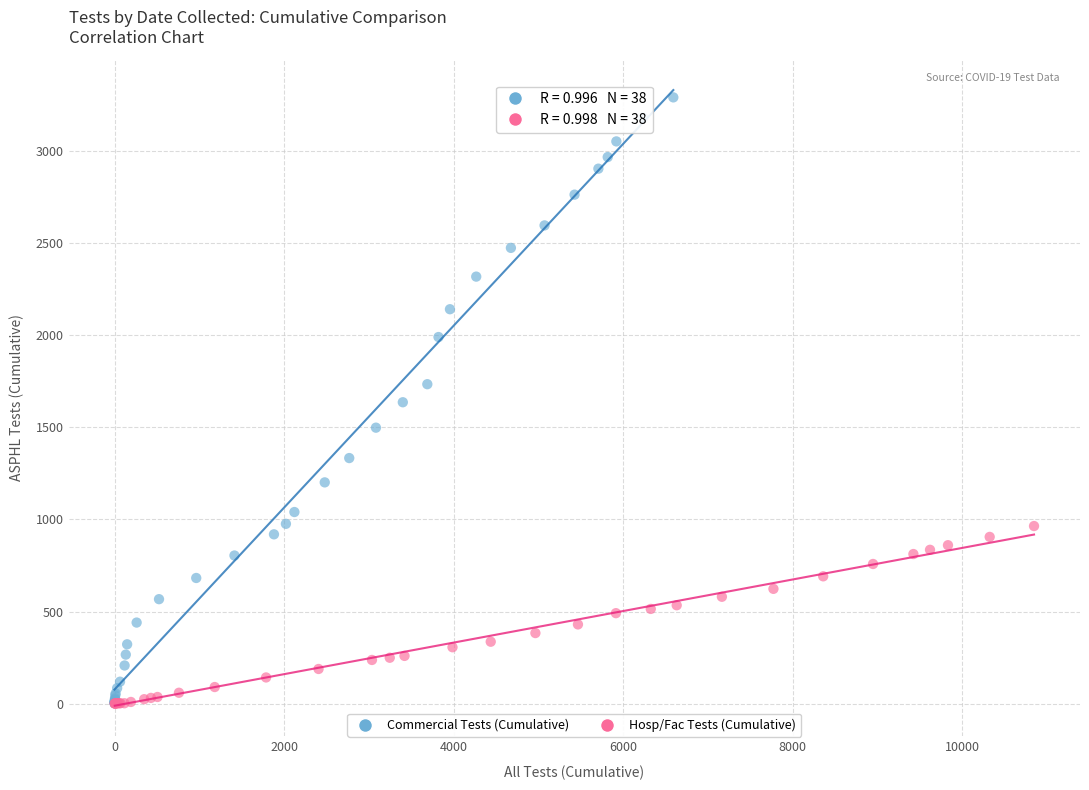

Which series reaches the maximum Y coordinate?

Commercial Tests (Cumulative)